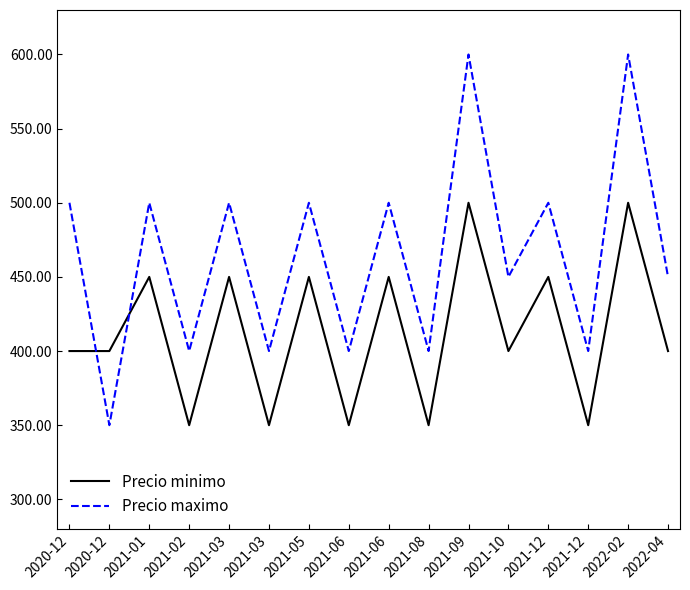

What is the spread (max minus min) of values at 2021-06?

50